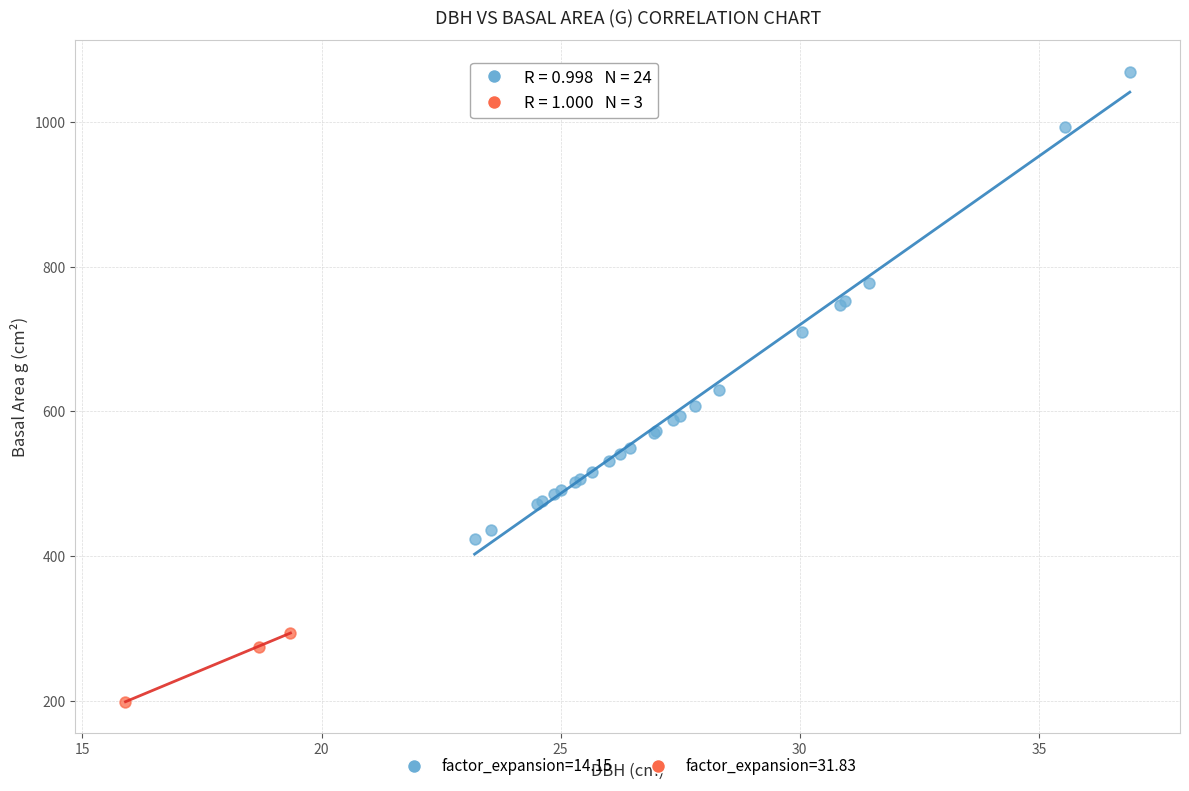

Which series reaches the maximum Y coordinate?

factor_expansion=14.15